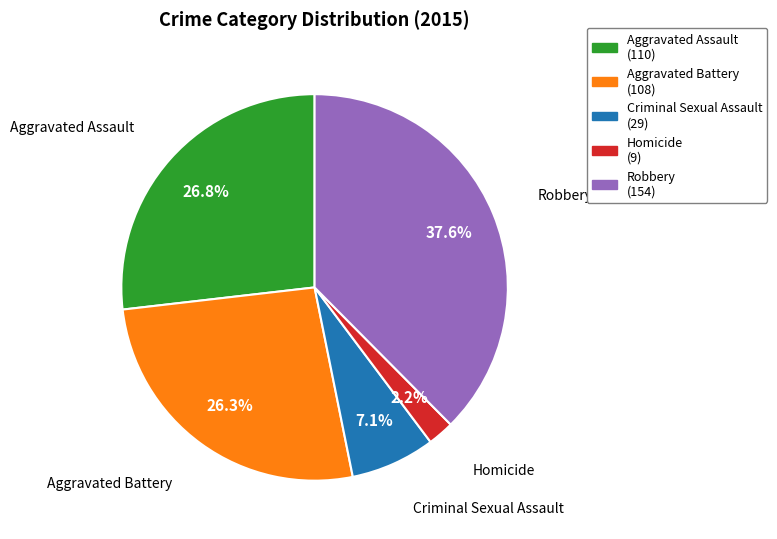

Between Robbery and Criminal Sexual Assault, which is larger?

Robbery